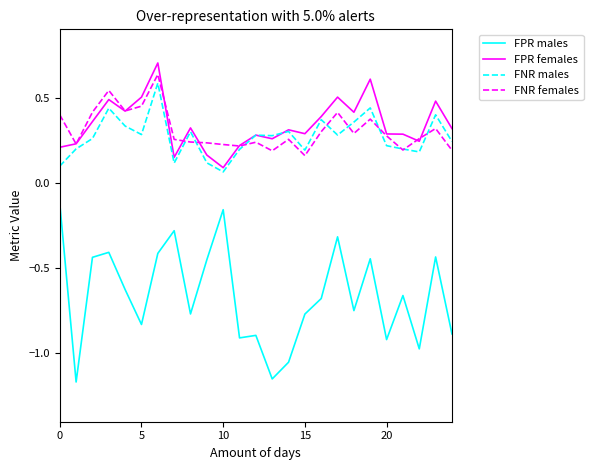

In FNR males, how many points are lower than both neighbors (excluding endpoints)?

7